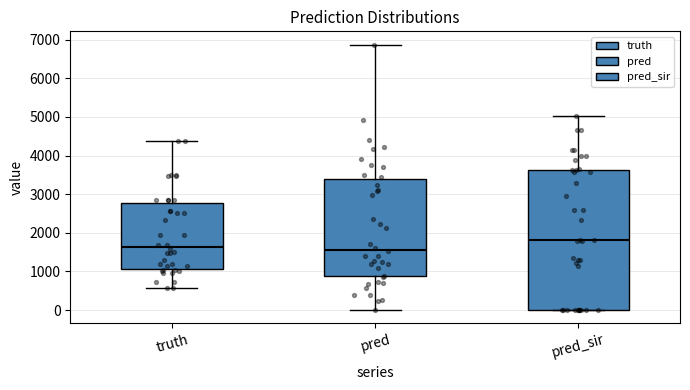

Where does the upper whisker of the box for truth end on the y-axis? The values are not printed on the chart, so give them approximately, as read against the axis.

4400